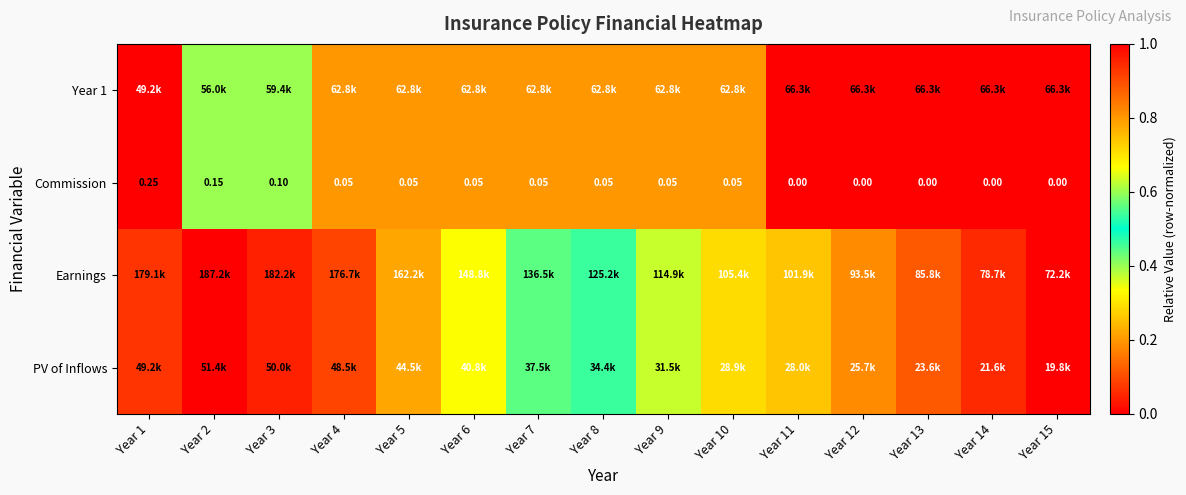

At how many categories does at least one series exceed 0?

15